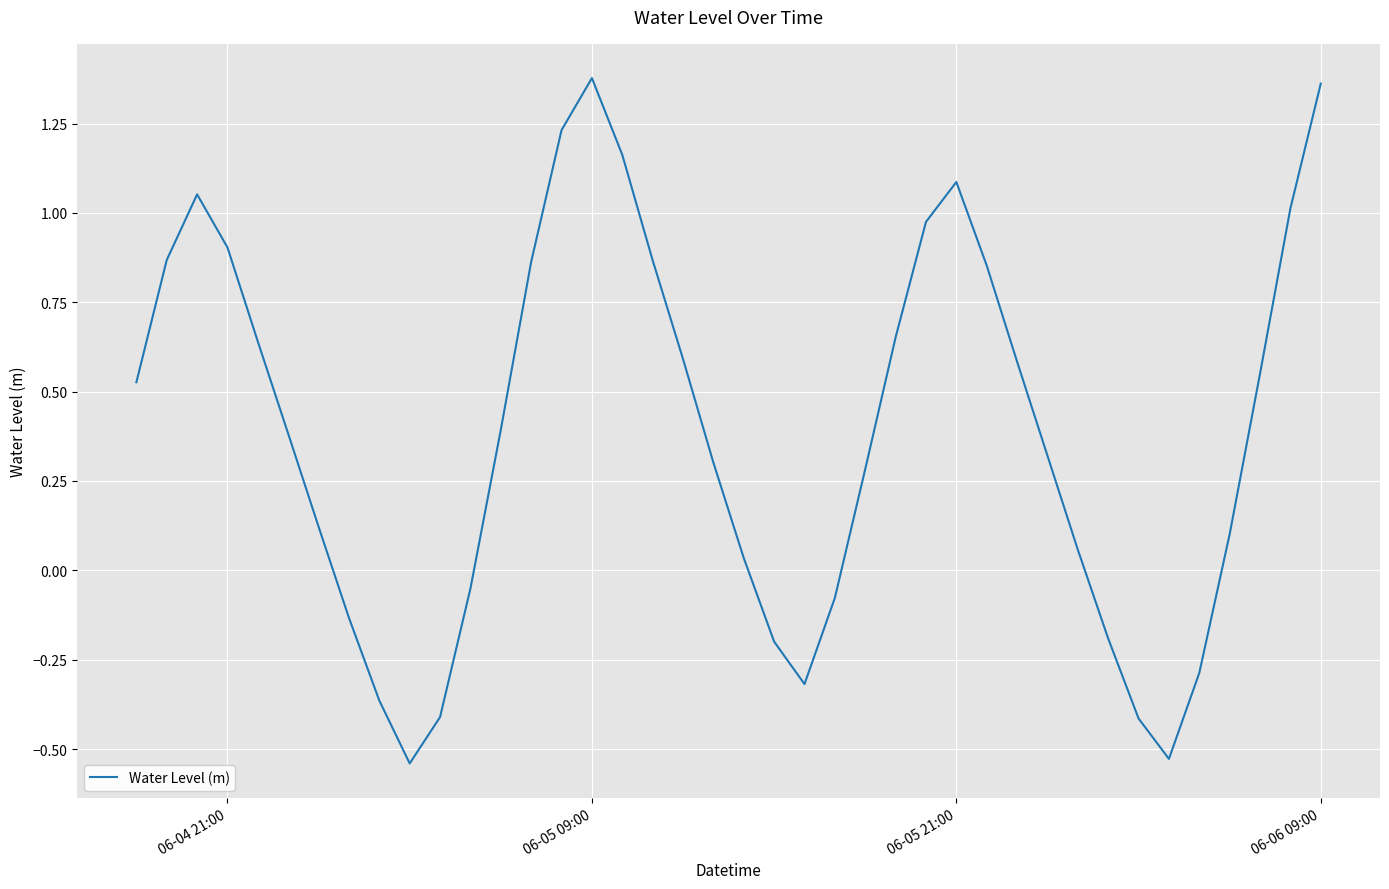

What is the difference between the maximum and minimum values?

1.9